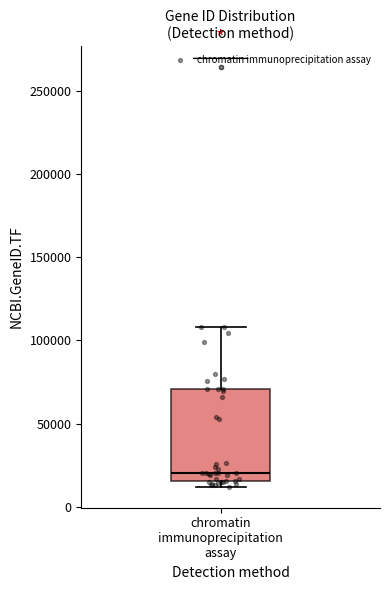

Read this box plot against the y-axis: the position of the median line, the range covered by the box, and the ends of both whiskers. The values are not printed on the chart, so give them approximately, as read against the axis.

median 20000, box 15000 to 70000, whiskers 10000 to 110000